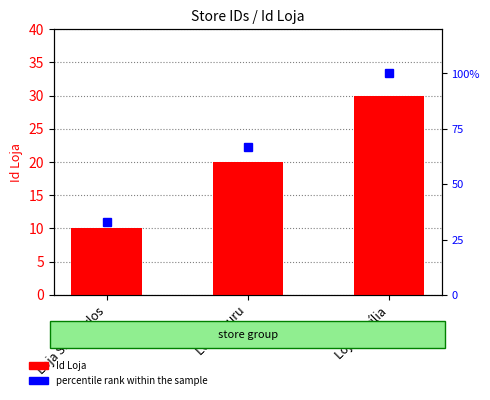

At which category is the sum across all series the highest?

Loja Marília